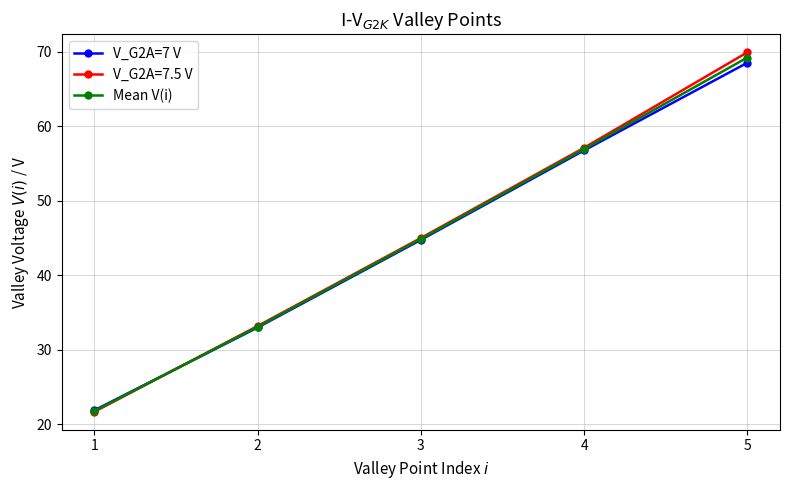

List the labels in order of V_G2A=7 V value, largest first.

5, 4, 3, 2, 1